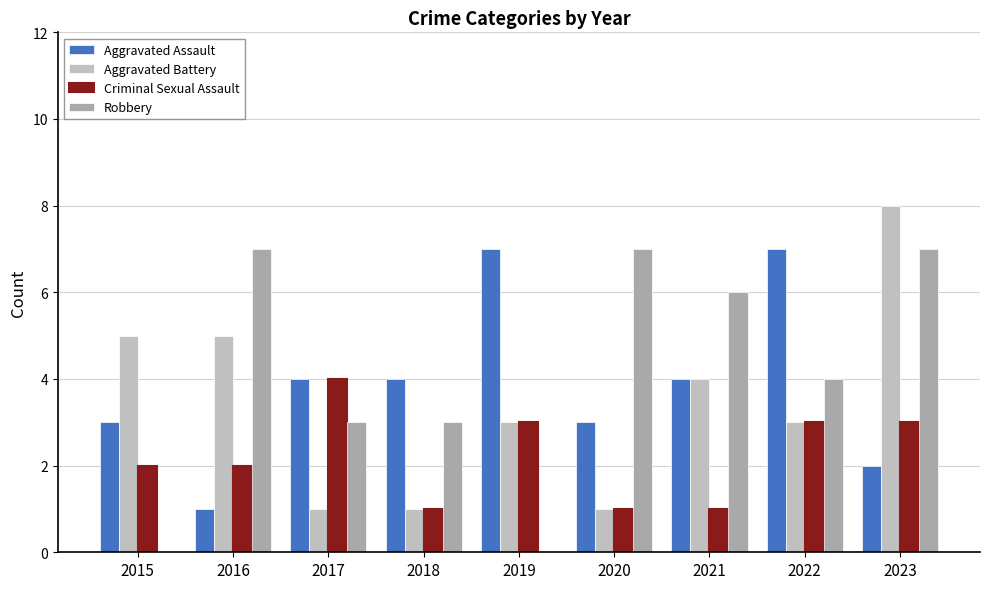

Reading right to left, what are all the values shown in this chart?

Aggravated Assault: 2023=2	2022=7	2021=4	2020=3	2019=7	2018=4	2017=4	2016=1	2015=3
Aggravated Battery: 2023=8	2022=3	2021=4	2020=1	2019=3	2018=1	2017=1	2016=5	2015=5
Criminal Sexual Assault: 2023=3	2022=3	2021=1	2020=1	2019=3	2018=1	2017=4	2016=2	2015=2
Robbery: 2023=7	2022=4	2021=6	2020=7	2019=0	2018=3	2017=3	2016=7	2015=0